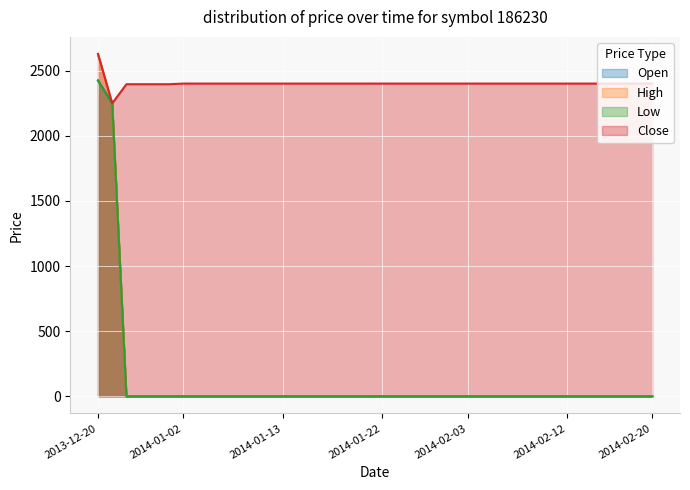

What is the maximum value shown in the chart?

2628